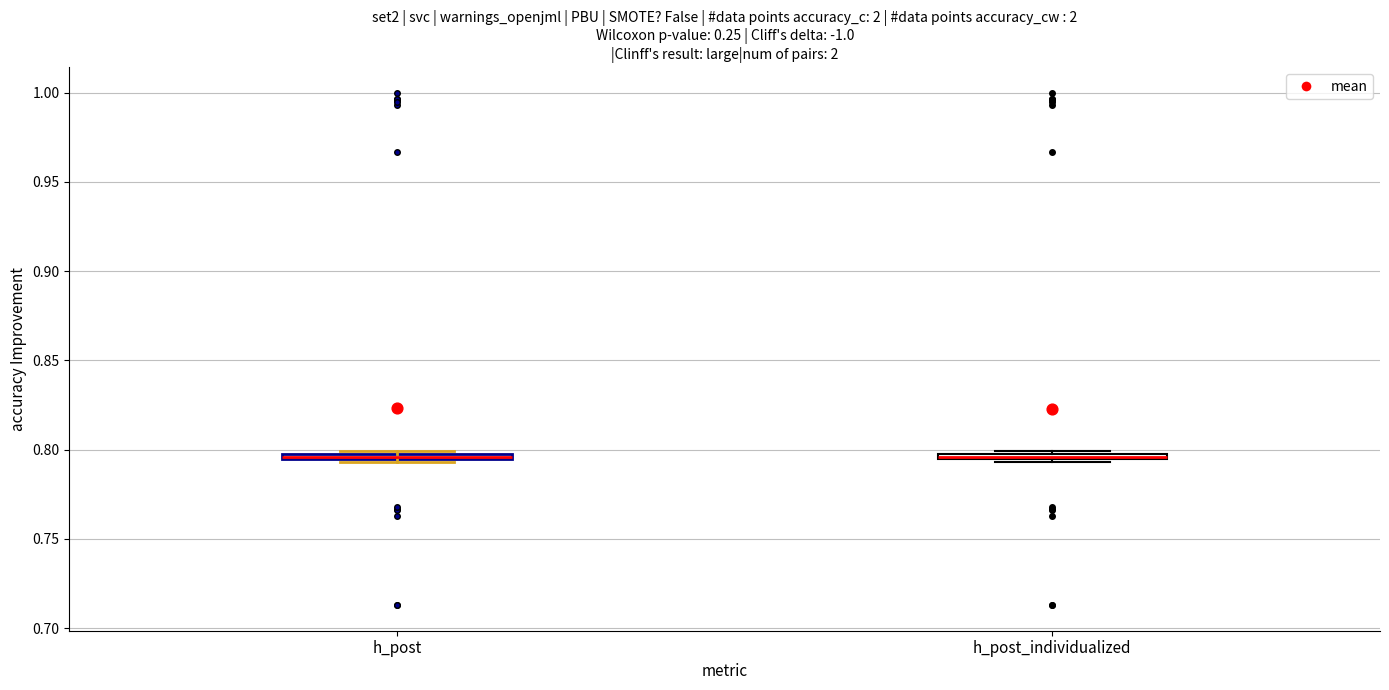

Where is the lower edge of the box for h_post_individualized on the y-axis? The values are not printed on the chart, so give them approximately, as read against the axis.

0.795